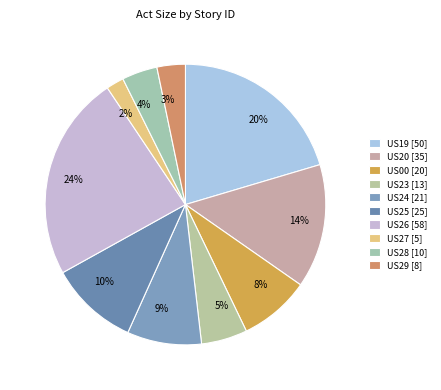

Which has a higher value, US00 or US29?

US00